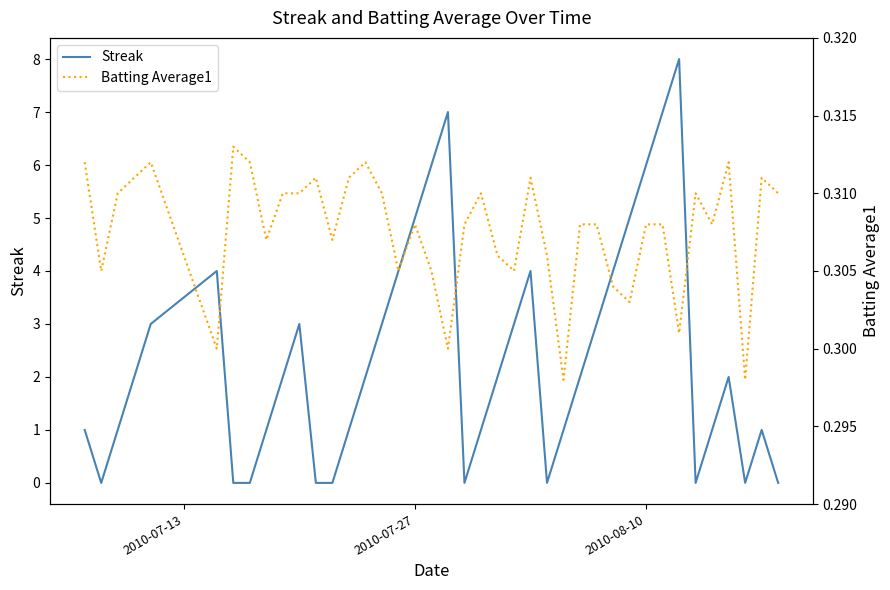

What are all the series names shown in the legend?

Streak, Batting Average1